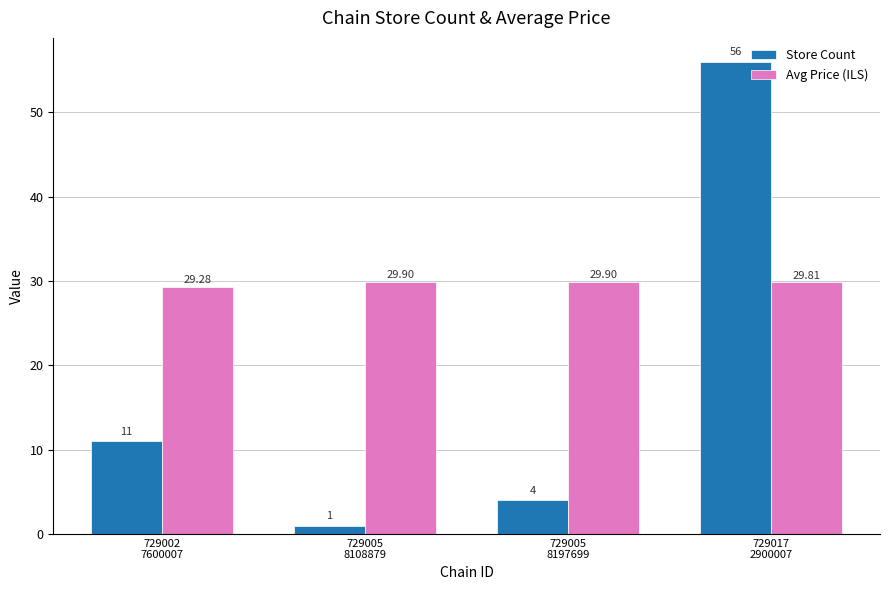

How many bars are there in total?

8